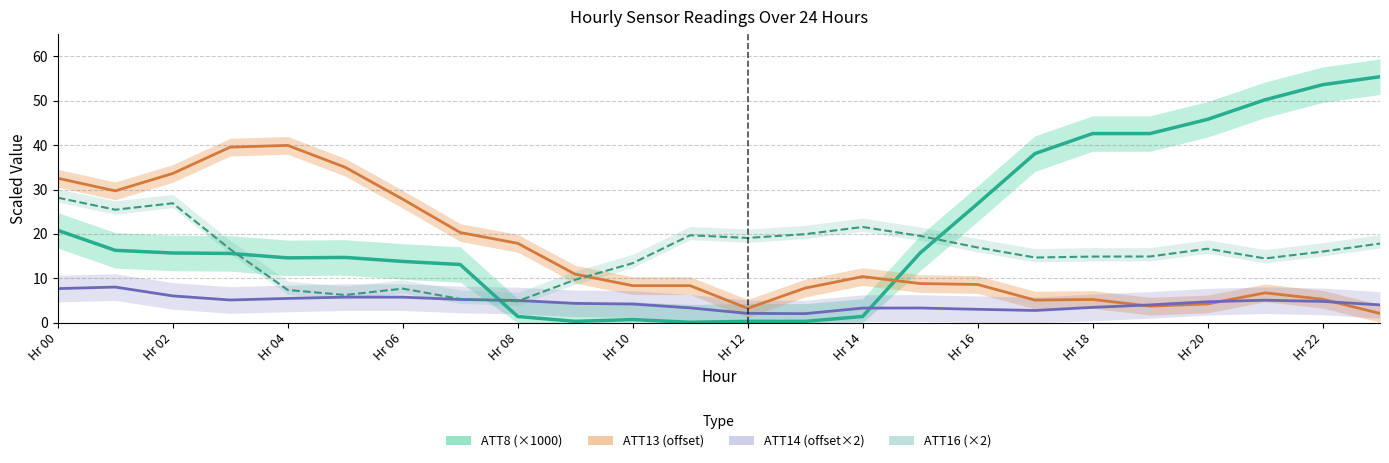

Reading right to left, extract all data points from this chart.

ATT8 (×1000): 55.4	53.6	50.2	45.8	42.6	42.6	38.1	26.8	15.7	1.4	0.3	0.3	0.1	0.7	0.3	1.4	13.1	13.8	14.7	14.6	15.6	15.7	16.3	20.8
ATT13 (offset): 2.1	5.3	6.7	4.2	3.7	5.2	5.1	8.6	8.8	10.4	7.8	3.2	8.3	8.3	10.9	17.9	20.3	27.8	35.0	39.9	39.5	33.6	29.7	32.5
ATT14 (offset×2): 4.0	4.8	5.1	4.7	4.0	3.5	2.8	3.0	3.3	3.3	2.0	2.1	3.3	4.2	4.4	5.0	5.2	5.8	5.8	5.5	5.1	6.0	8.0	7.7
ATT16 (×2): 17.8	16.0	14.5	16.7	14.9	14.9	14.7	16.9	19.5	21.6	19.9	19.1	19.7	13.4	9.7	4.8	5.3	7.7	6.2	7.4	16.5	26.9	25.4	28.2